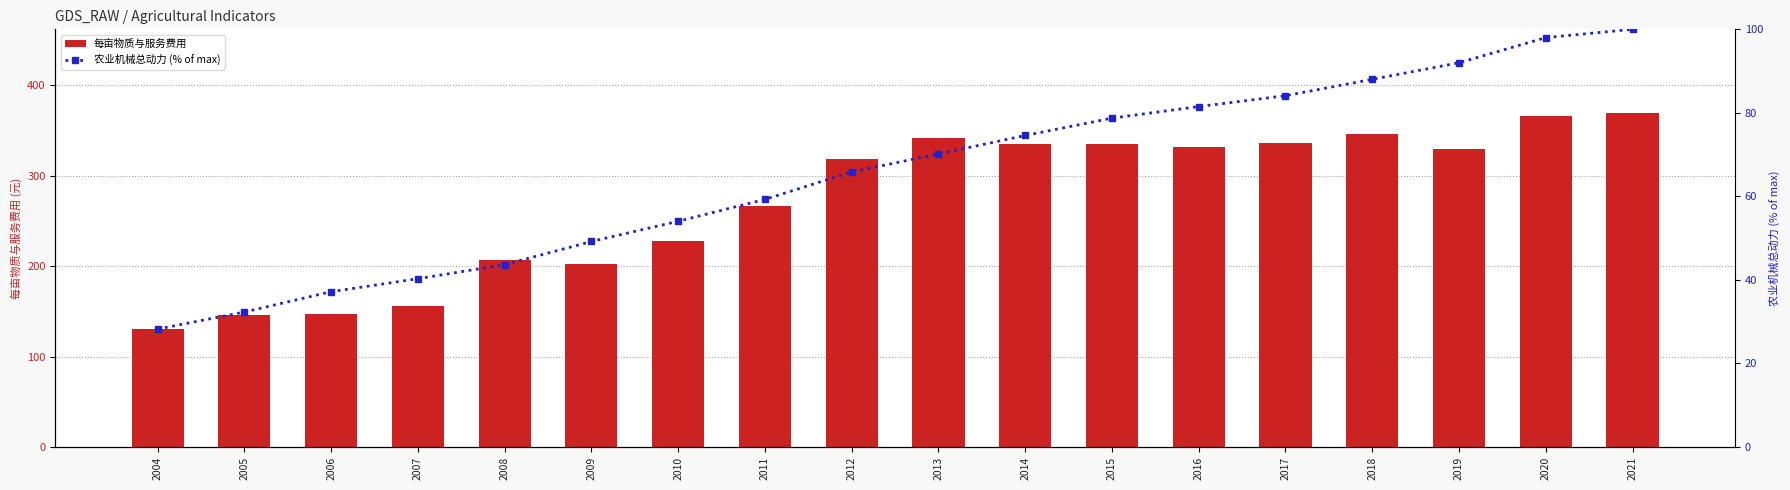

What is the average value of the 农业机械总动力 (% of max) series?

65.4